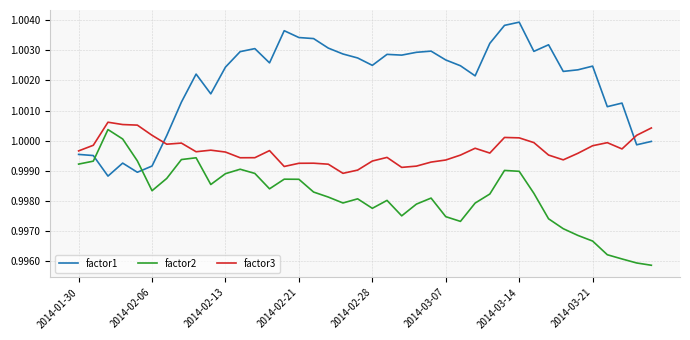

List the series in order of their overall mean, lowest first.

factor2, factor3, factor1